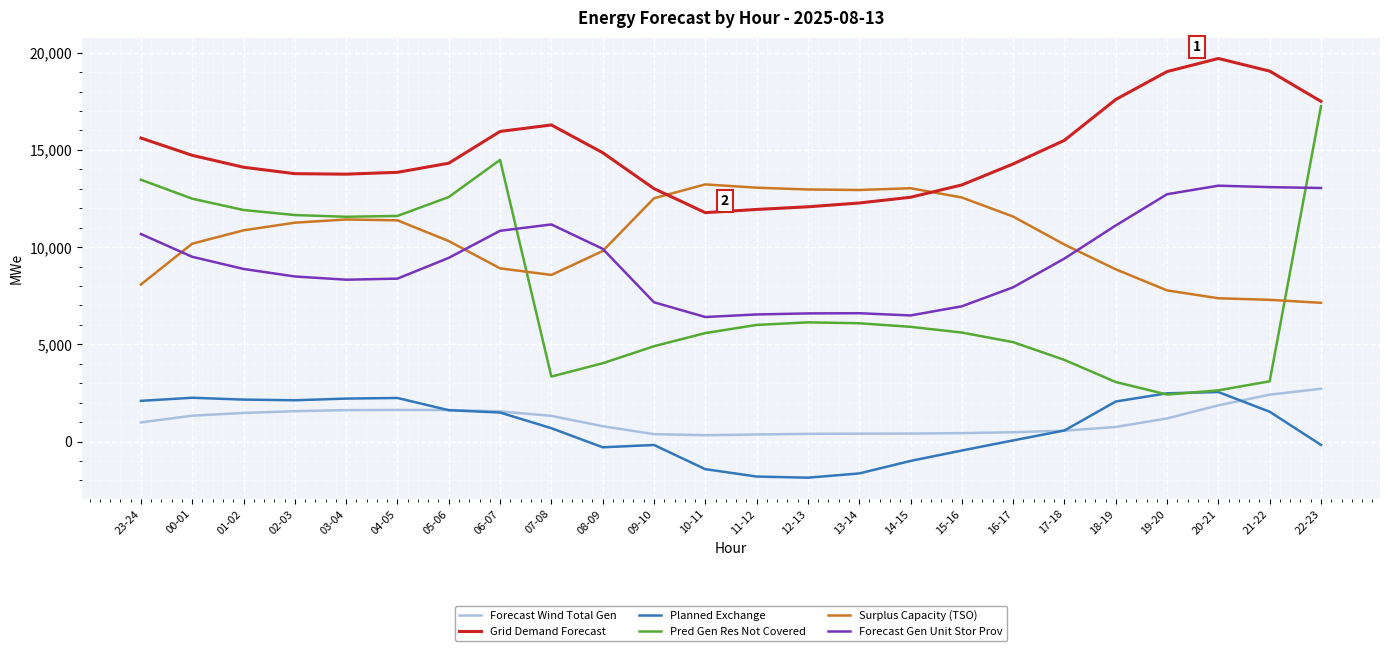

What is the maximum value shown in the chart?

19703